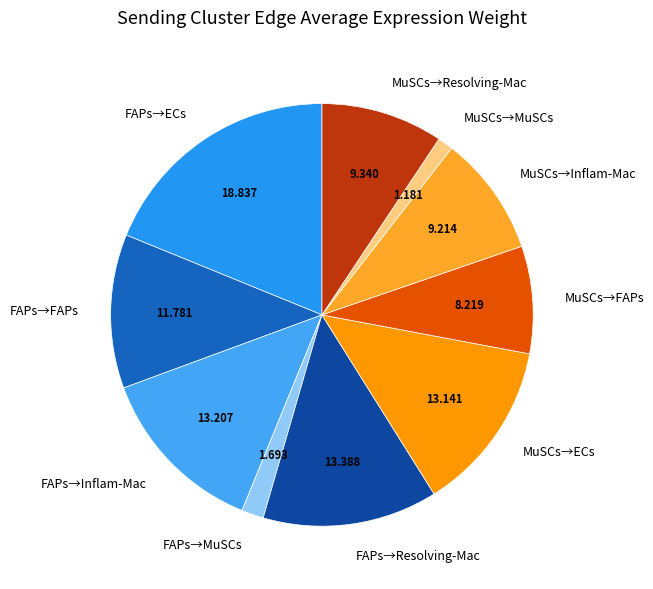

Is the sum of MuSCs→MuSCs and MuSCs→Resolving-Mac greater than half?

No